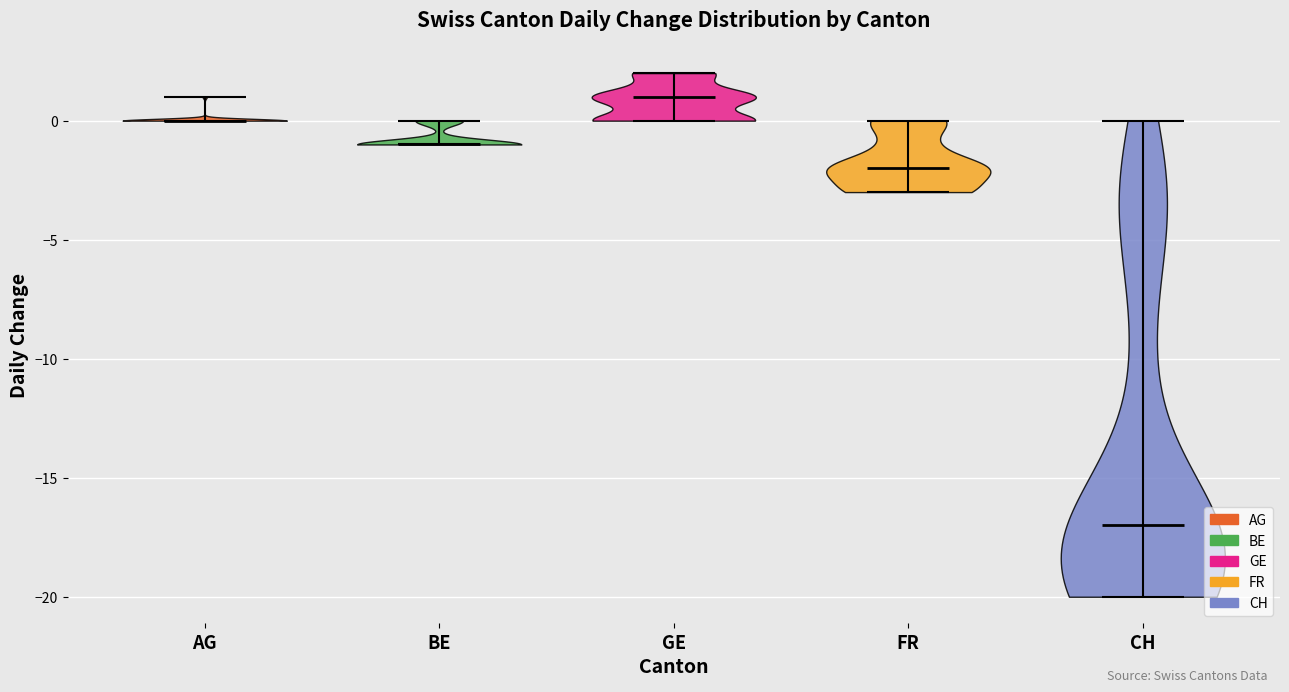

Which violin has the highest median line?

GE